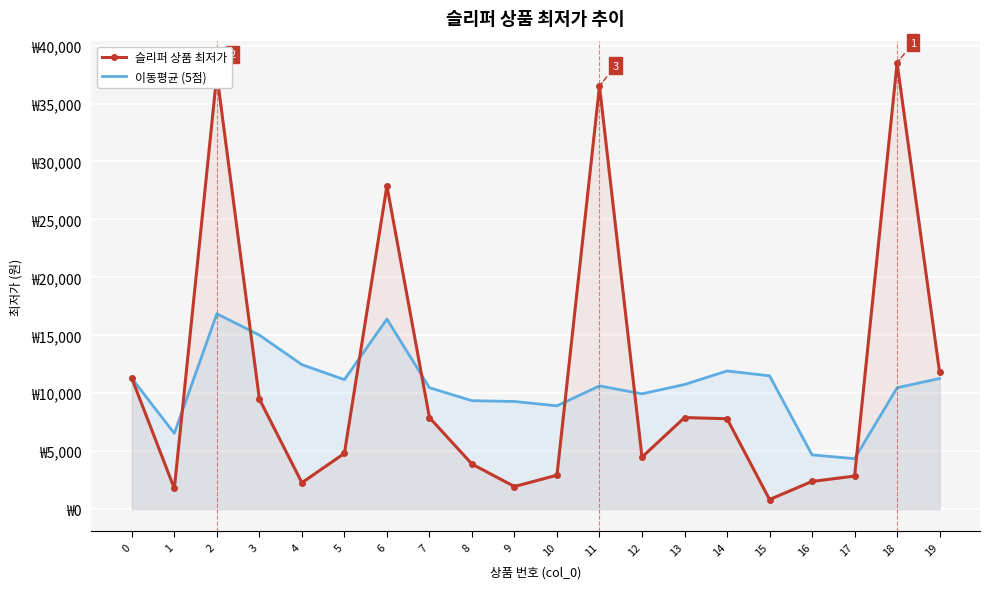

At which category is the sum across all series the highest?

2